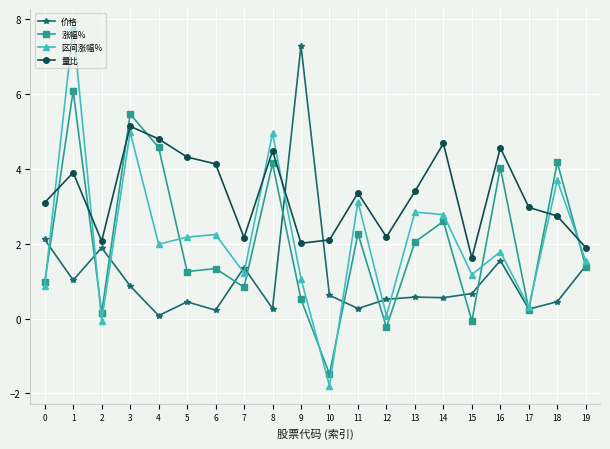

True or false: 价格 has more than 2 interior local peaks.

True